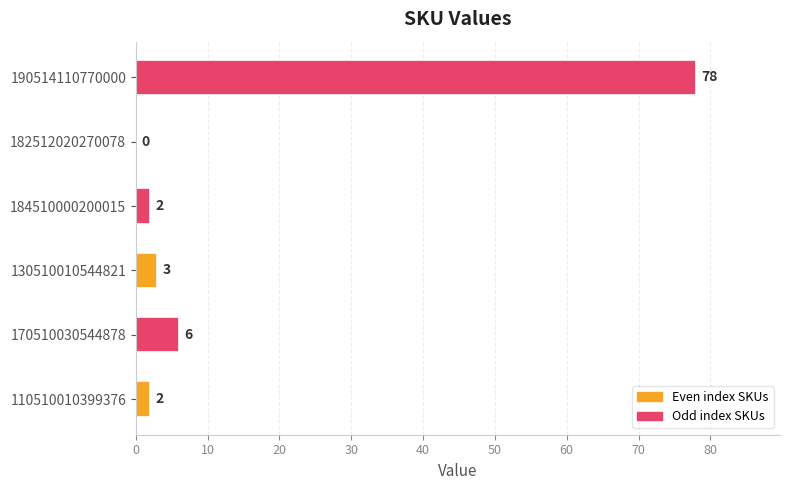

What is the sum of all values?

91